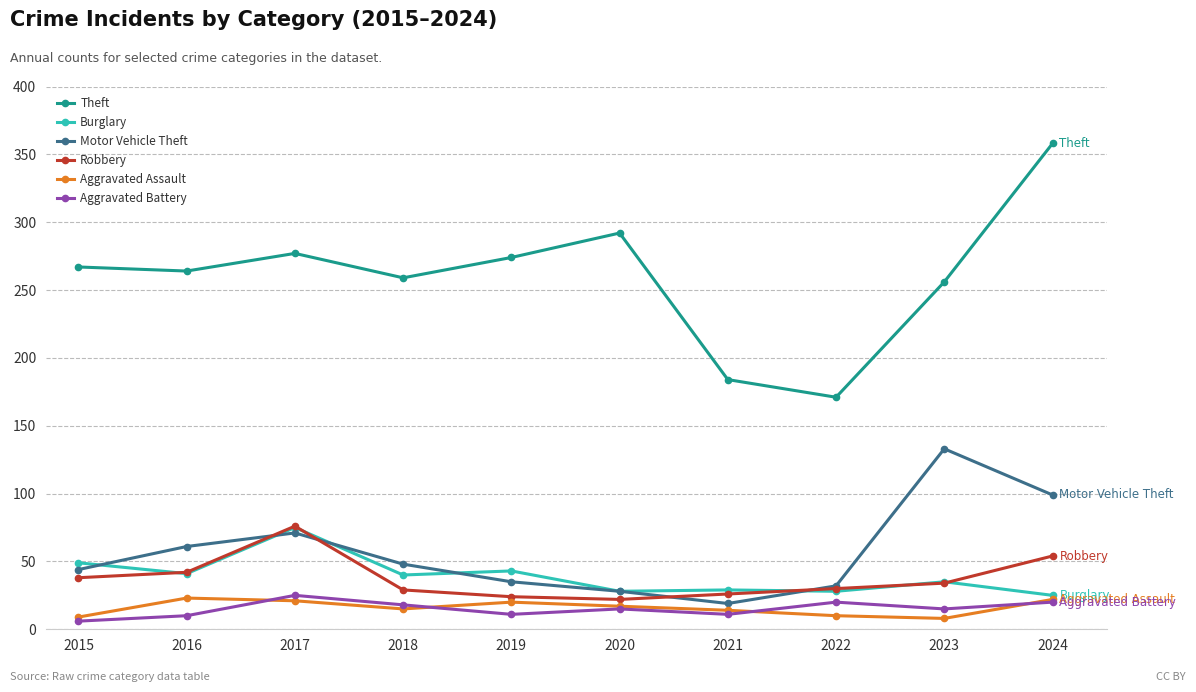

Which series changed the most between 2022 and 2023?

Motor Vehicle Theft